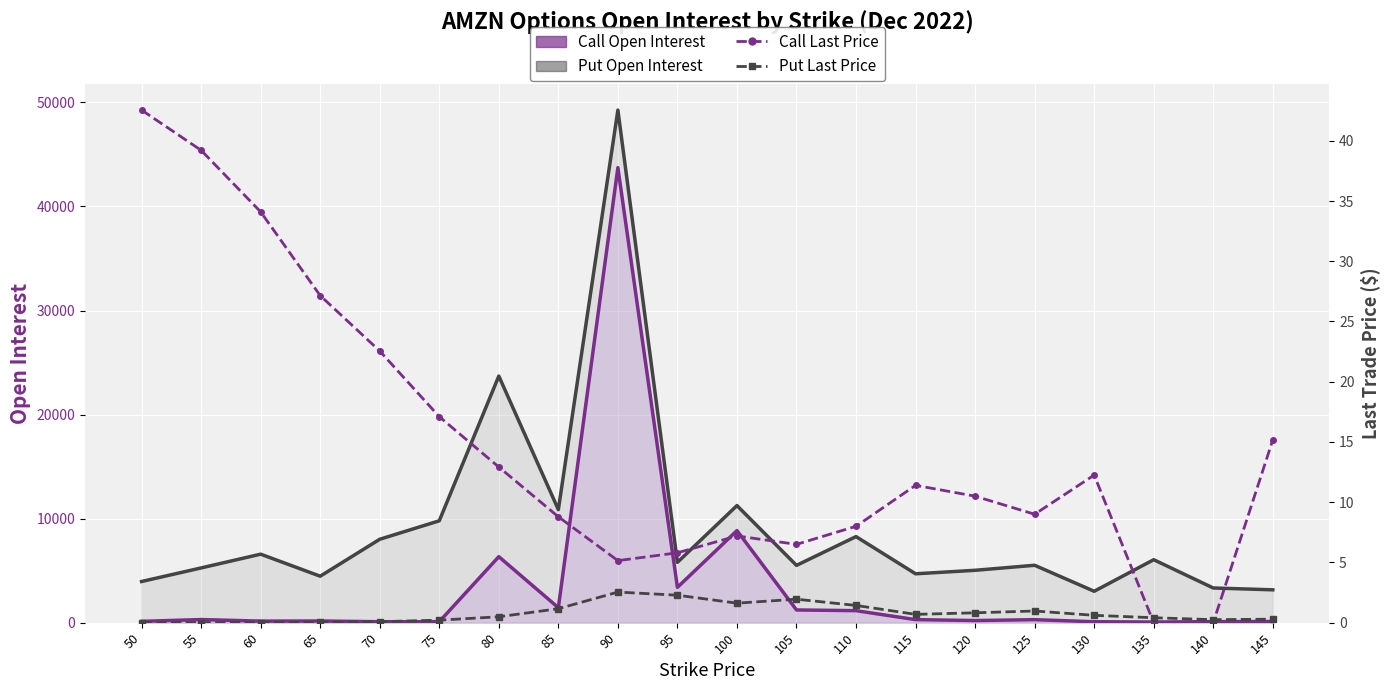

What is the difference between the maximum and minimum values in the Put Last Price series?

2.5